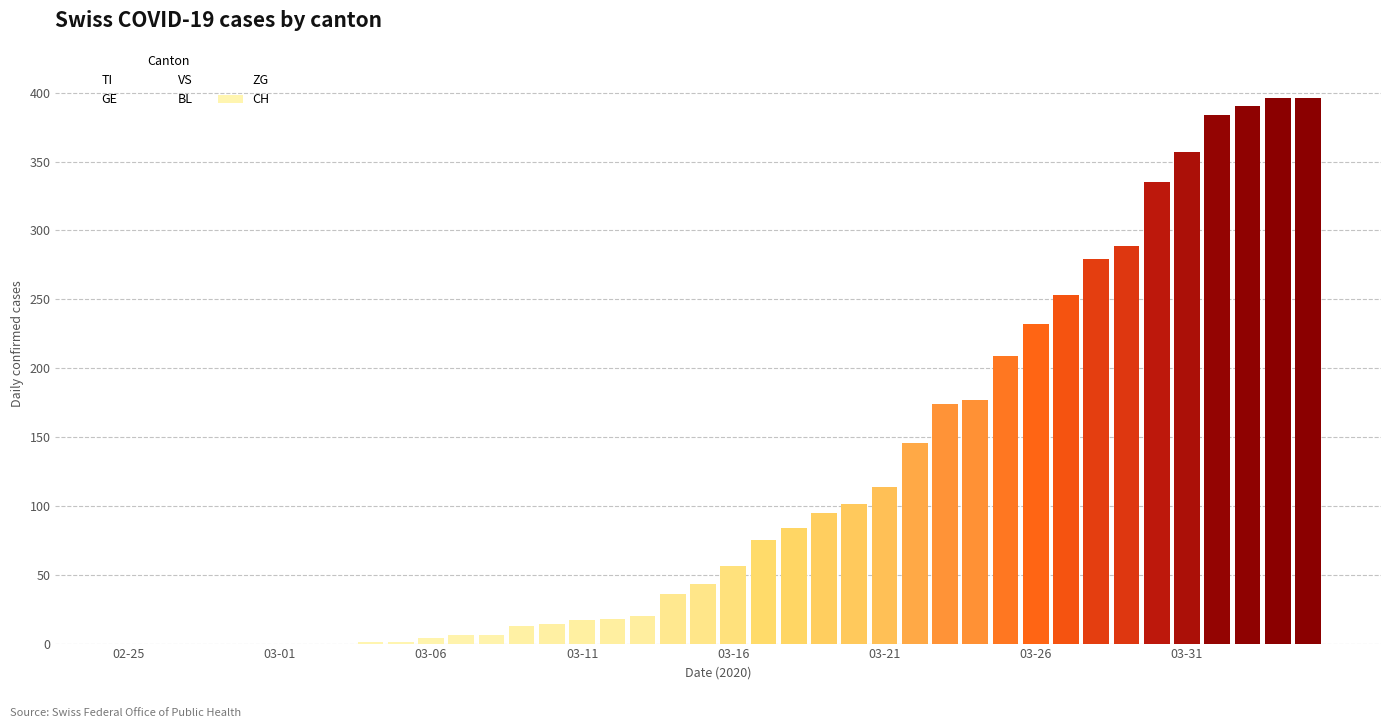

What is the greatest value displayed?

396